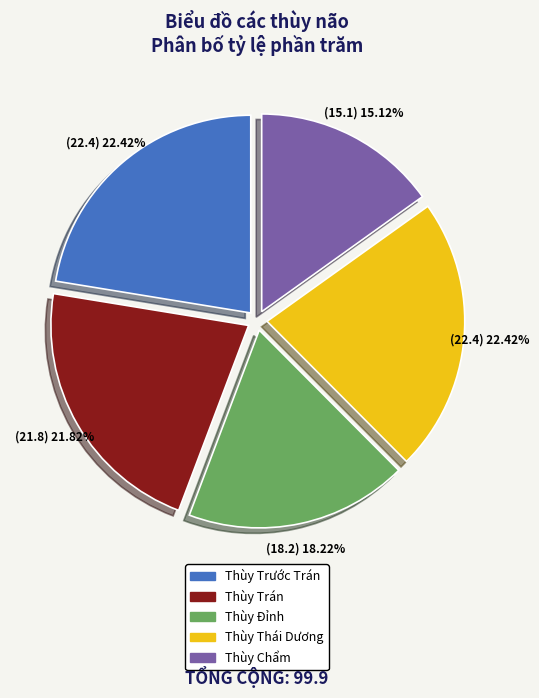

What percentage is the Thùy Thái Dương slice, to the nearest percent?

22%